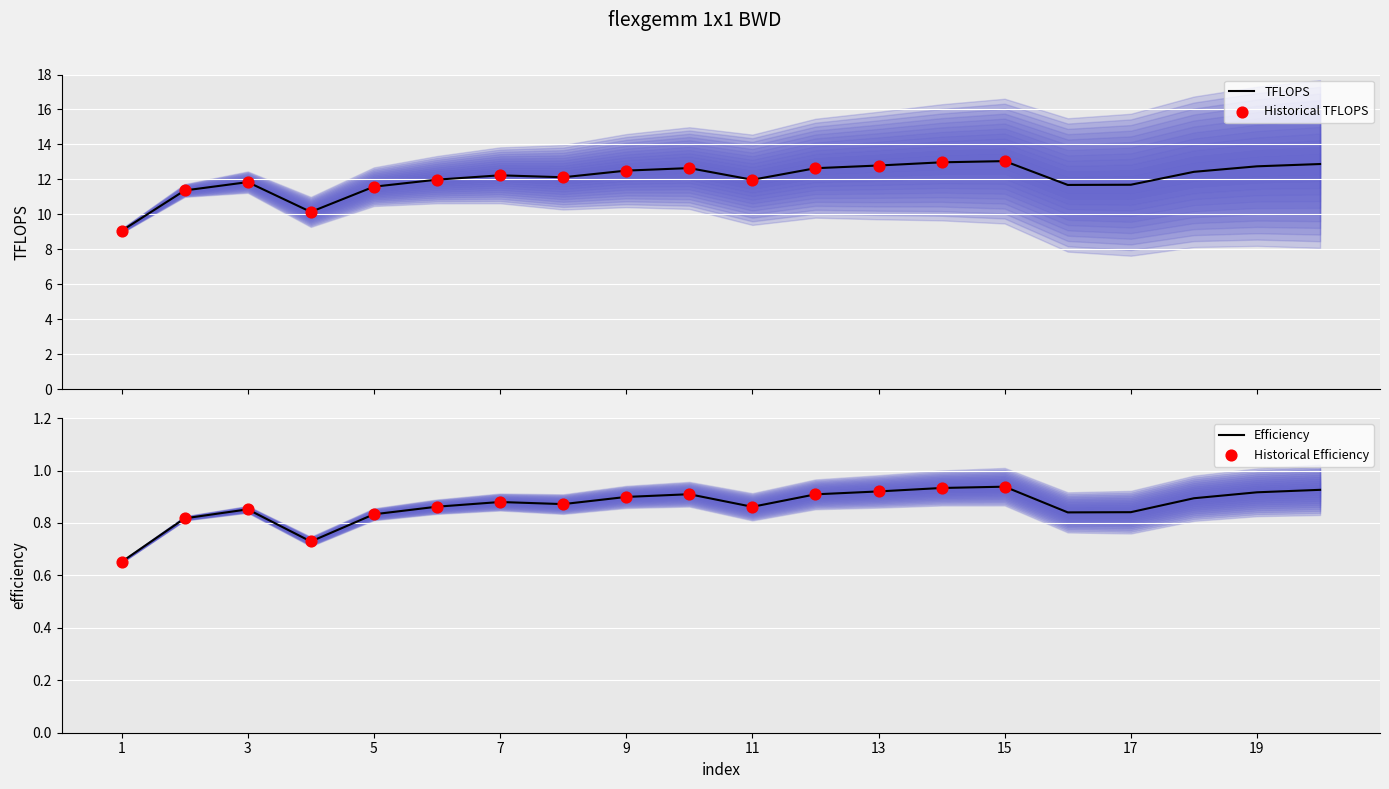

Which series has the largest total across all categories?

TFLOPS